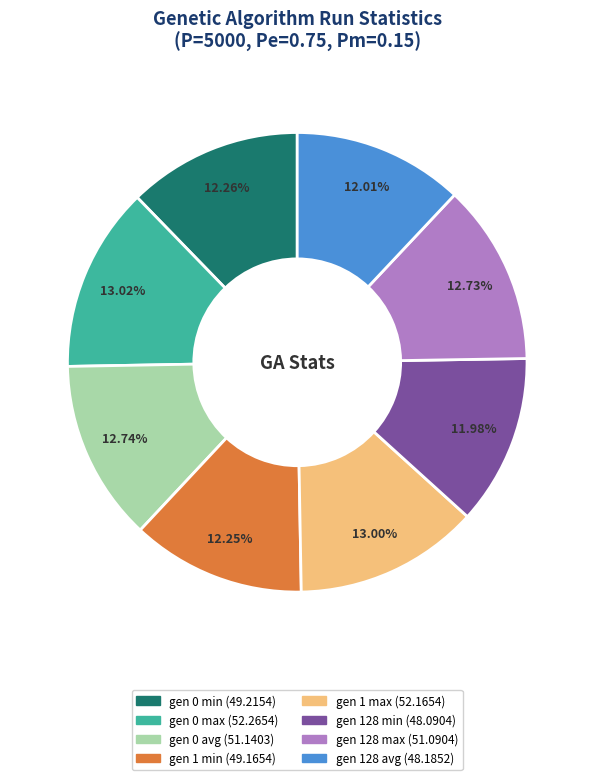

Is the sum of gen 0 min and gen 0 avg greater than half?

No